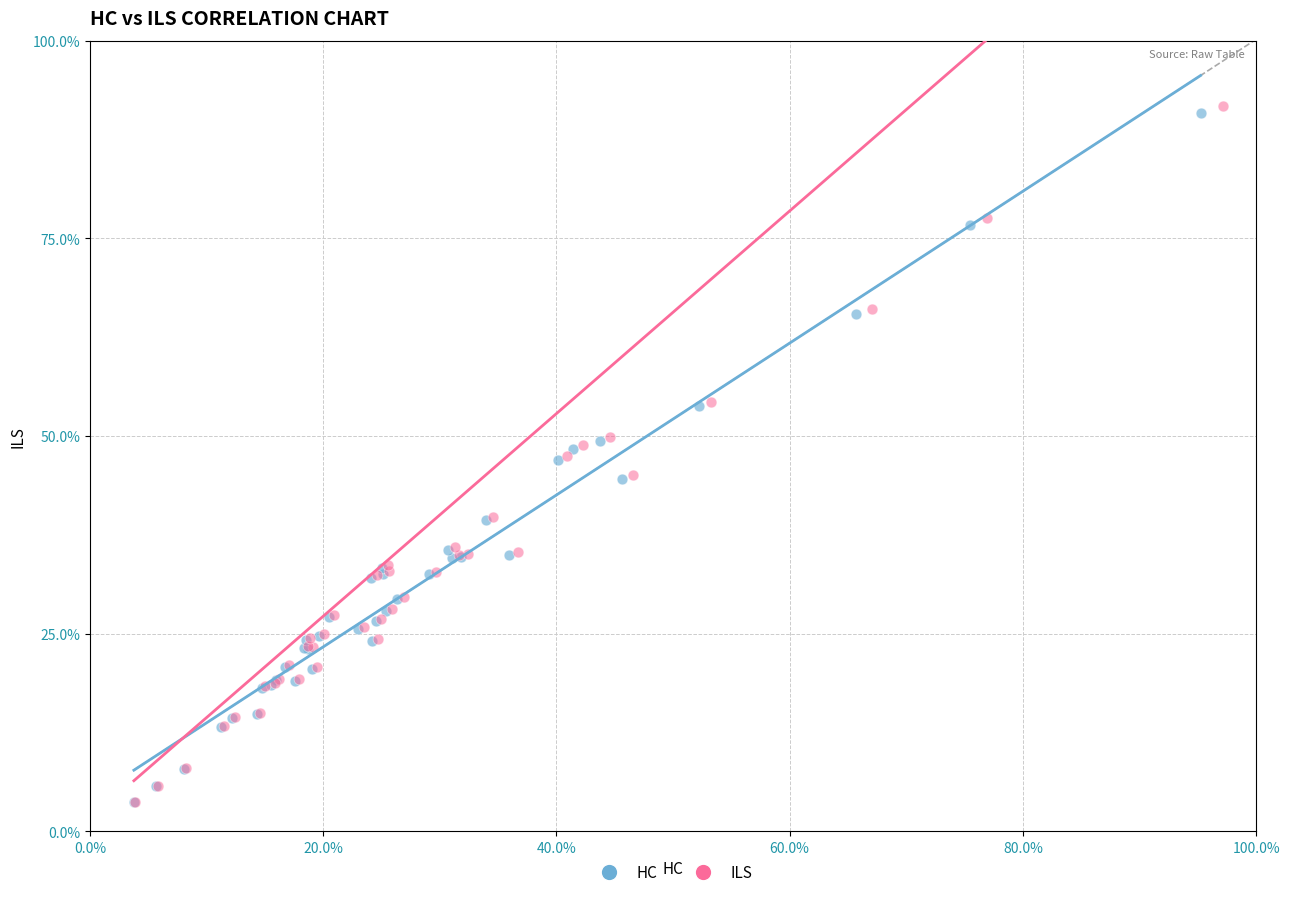

What are all the series names shown in the legend?

HC, ILS